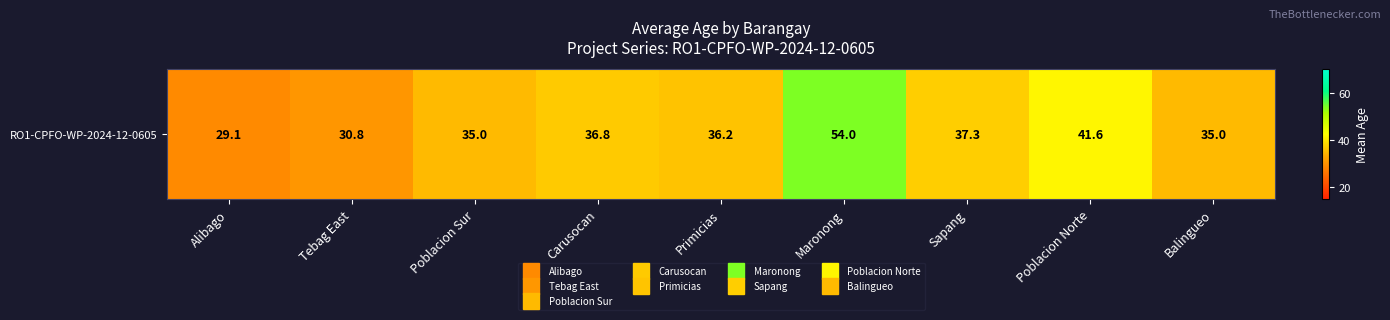

Reading right to left, list all the values displayed in this chart.

Balingueo=35.0	Poblacion Norte=41.6	Sapang=37.3	Maronong=54.0	Primicias=36.2	Carusocan=36.8	Poblacion Sur=35.0	Tebag East=30.8	Alibago=29.1